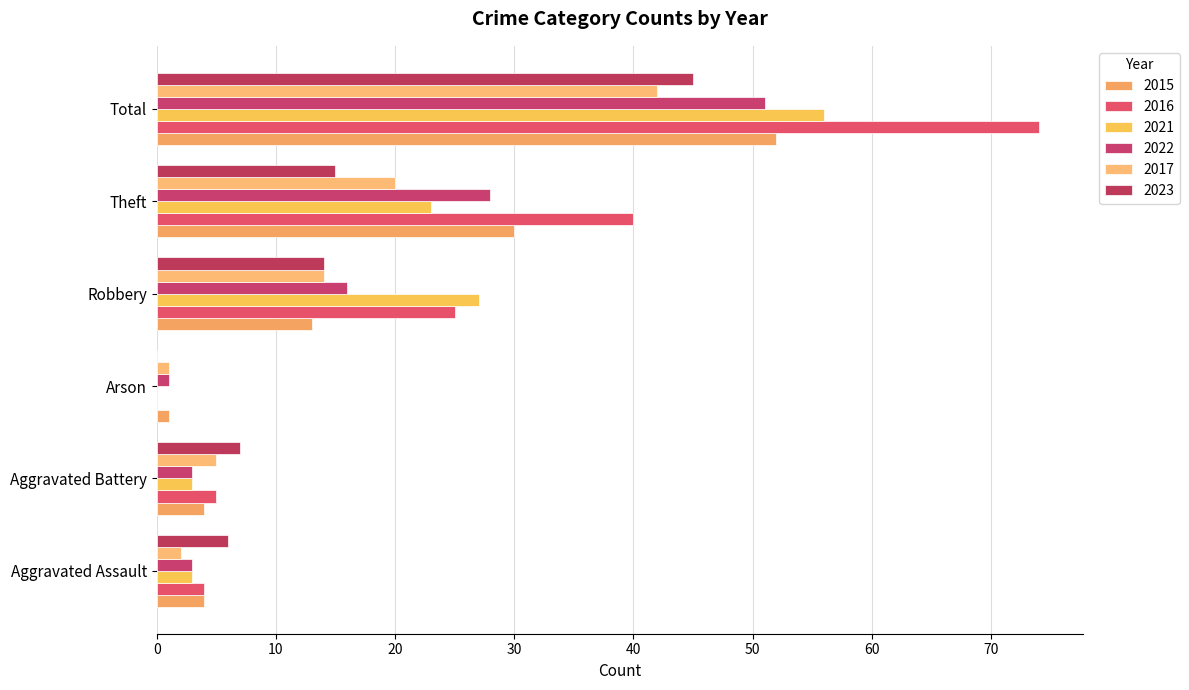

What is the label of the 2nd bar from the right?

Theft